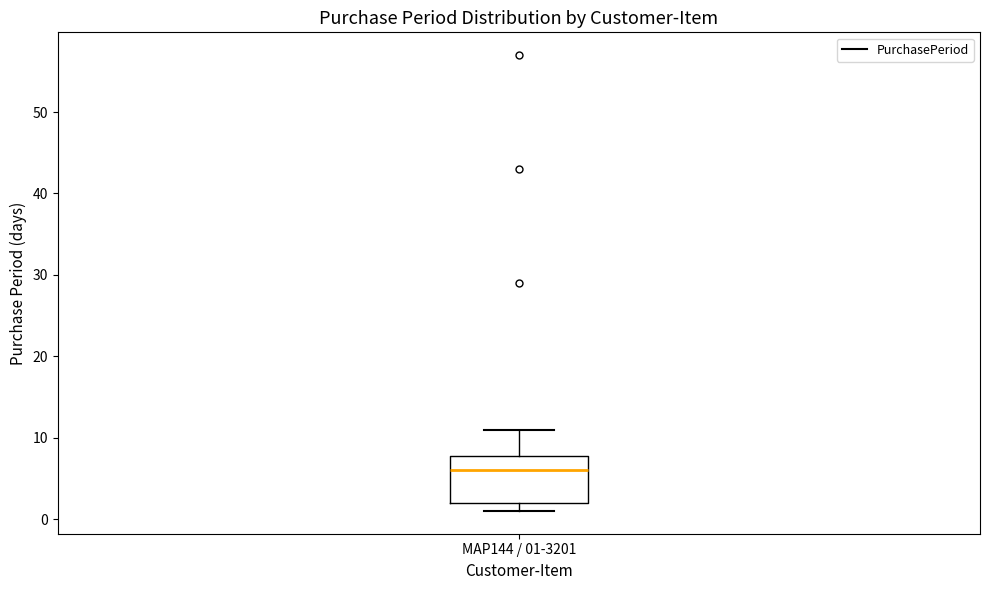

Read this box plot against the y-axis: the position of the median line, the range covered by the box, and the ends of both whiskers. The values are not printed on the chart, so give them approximately, as read against the axis.

median 6, box 2 to 8, whiskers 1 to 11